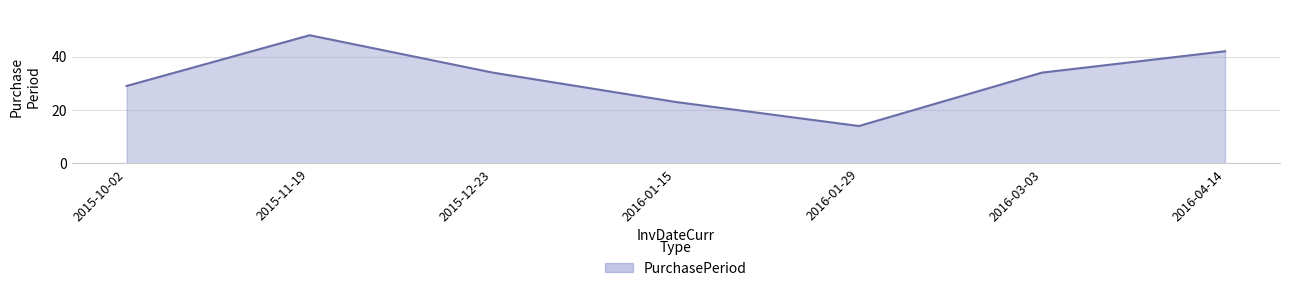

Does the chart display data point markers on the line(s)?

No